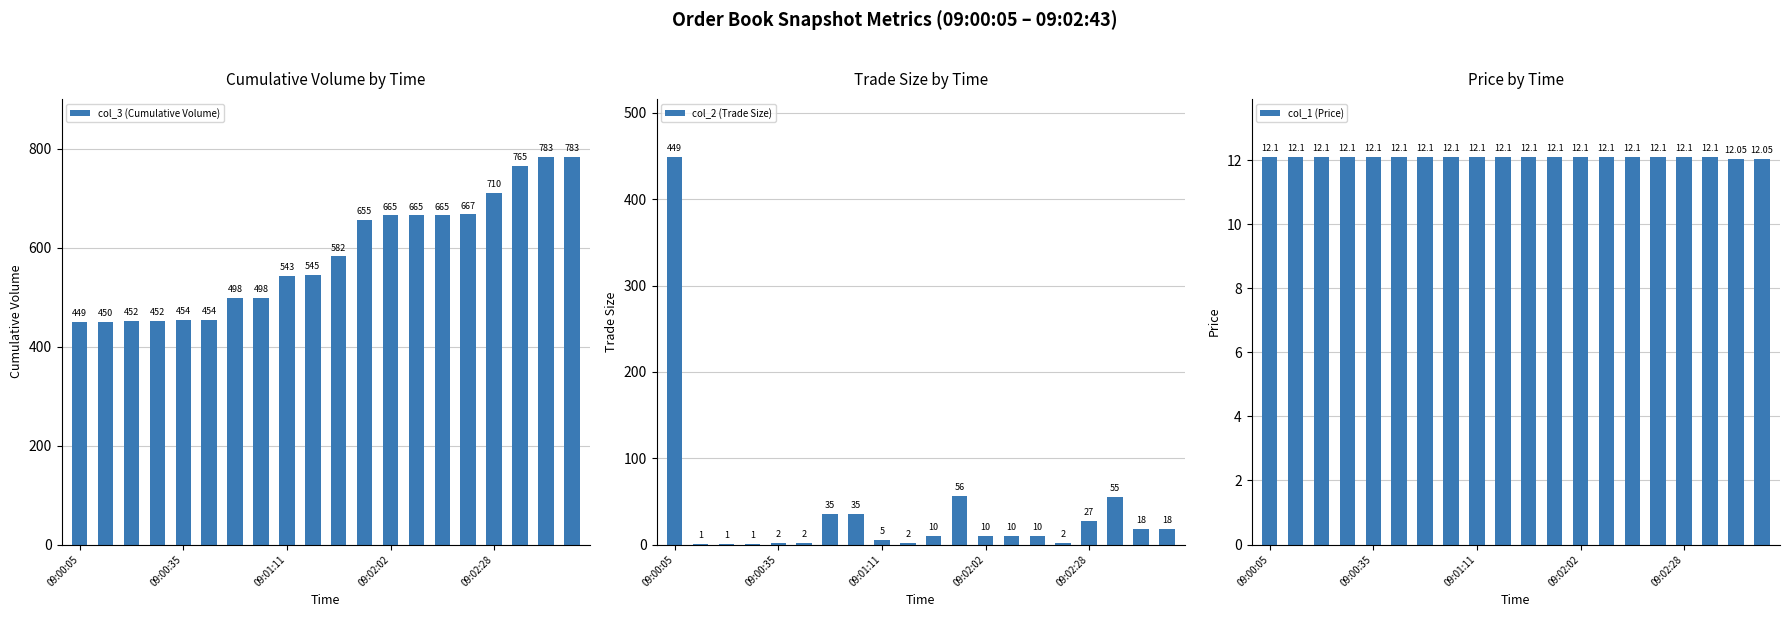

Does the chart contain any negative values?

No